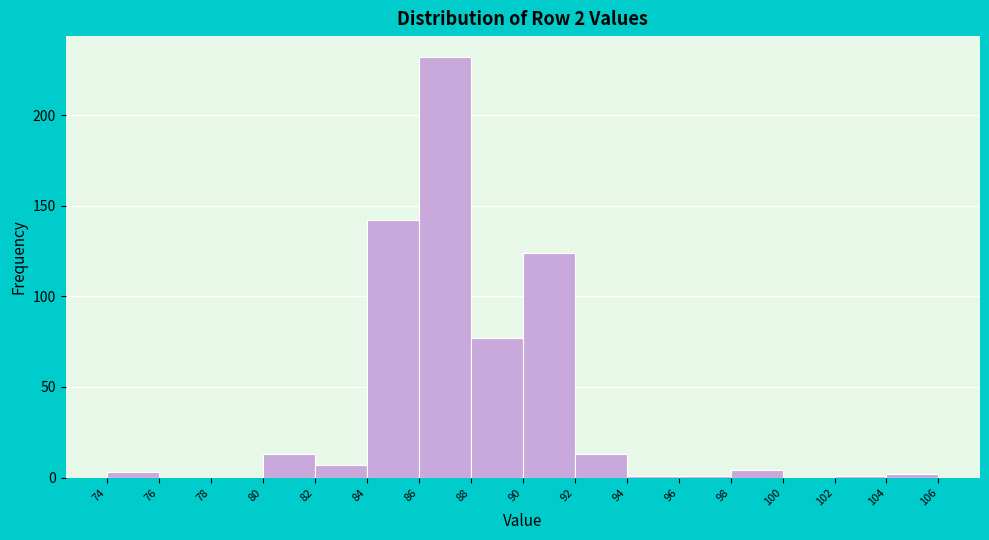

Which range on the x-axis has the tallest bar?

86 to 88